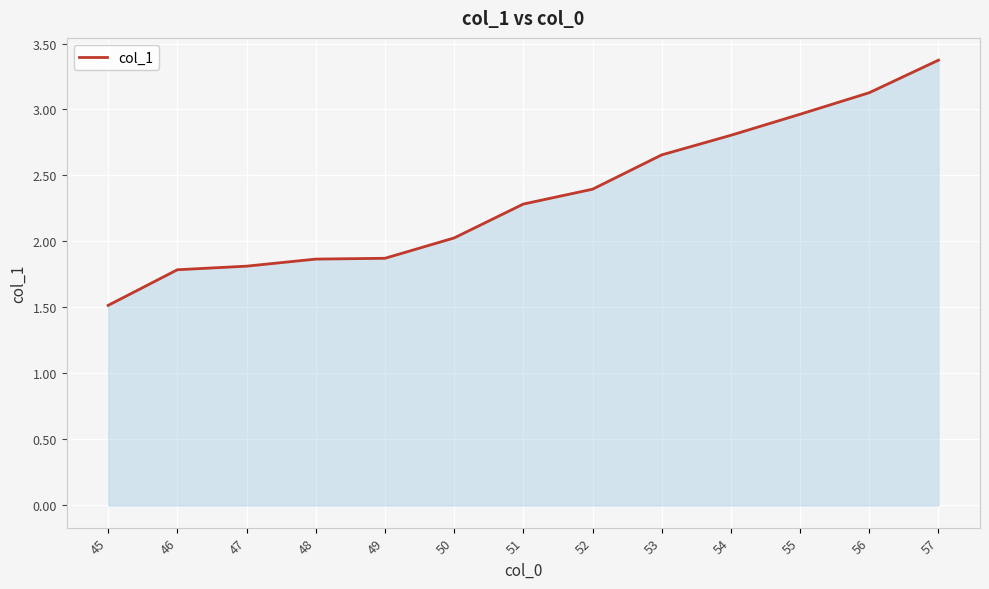

Read the value at 52.

2.4